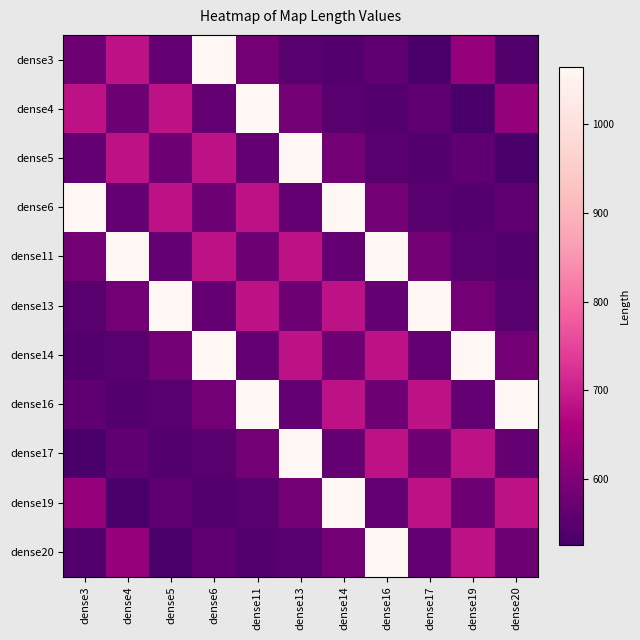

Which label corresponds to the smallest value in the chart?

dense17